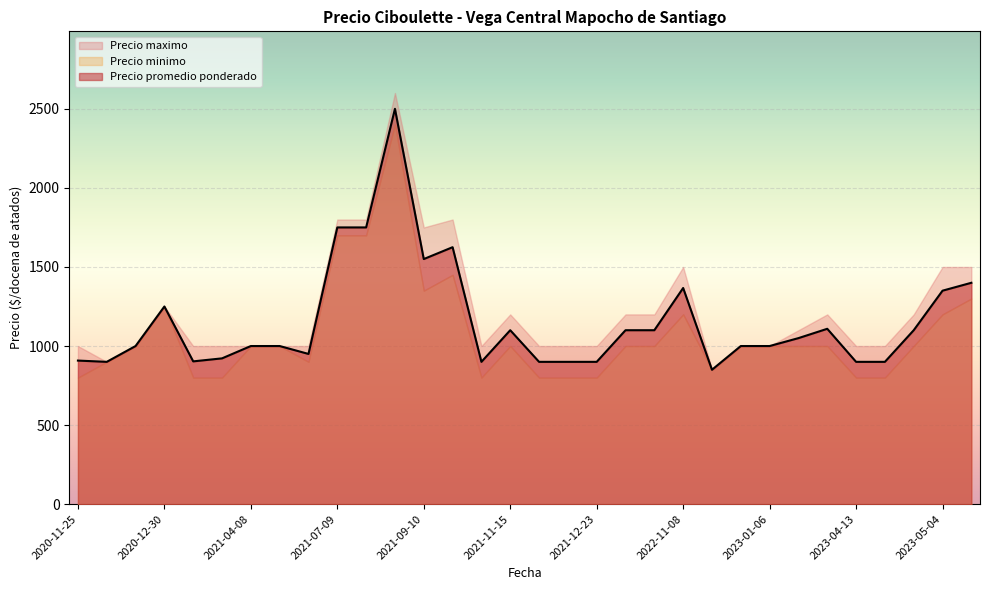

What is the lowest value of the Precio promedio ponderado series?

850